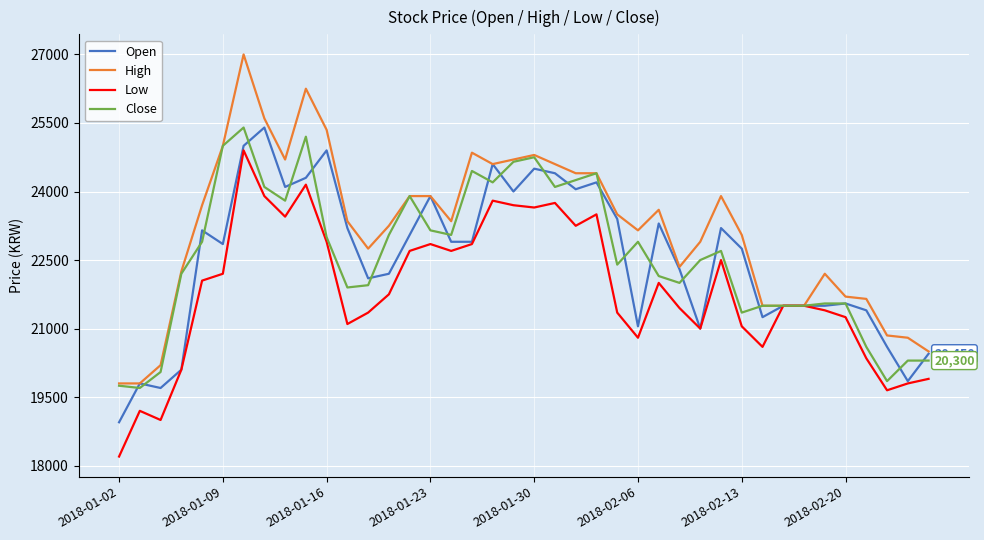

Does the chart have visible grid lines?

Yes